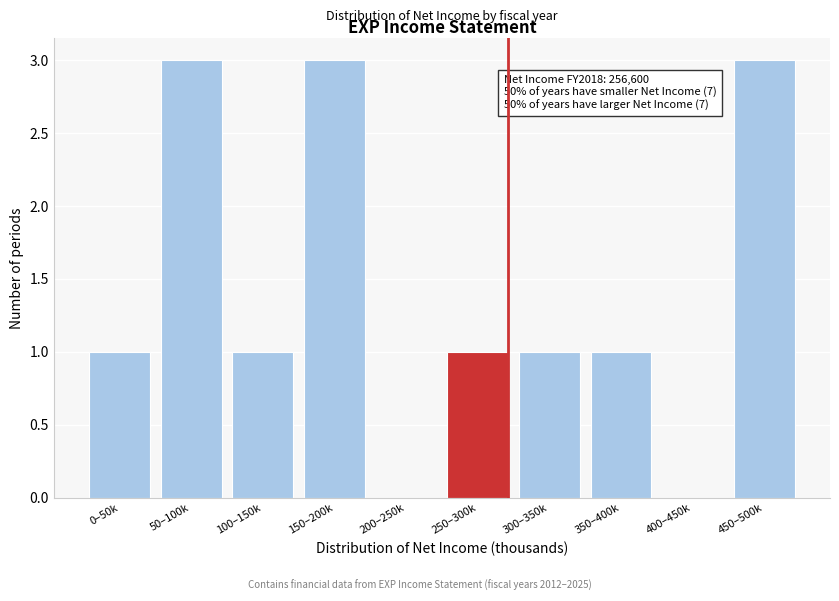

Reading right to left, transcribe all the data shown in this chart.

450–500k=3	400–450k=0	350–400k=1	300–350k=1	250–300k=1	200–250k=0	150–200k=3	100–150k=1	50–100k=3	0–50k=1